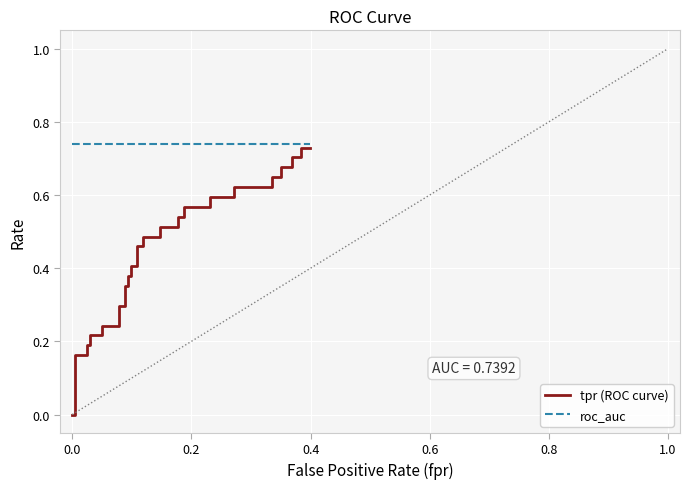

Reading left to right, transcribe all the data shown in this chart.

tpr (ROC curve): 0.0	0.0	0.2	0.2	0.2	0.2	0.2	0.2	0.2	0.2	0.3	0.3	0.4	0.4	0.4	0.4	0.4	0.4	0.5	0.5	0.5	0.5	0.5	0.5	0.5	0.5	0.6	0.6	0.6	0.6	0.6	0.6	0.6	0.6	0.7	0.7	0.7	0.7	0.7	0.7
roc_auc: 0.7	0.7	0.7	0.7	0.7	0.7	0.7	0.7	0.7	0.7	0.7	0.7	0.7	0.7	0.7	0.7	0.7	0.7	0.7	0.7	0.7	0.7	0.7	0.7	0.7	0.7	0.7	0.7	0.7	0.7	0.7	0.7	0.7	0.7	0.7	0.7	0.7	0.7	0.7	0.7